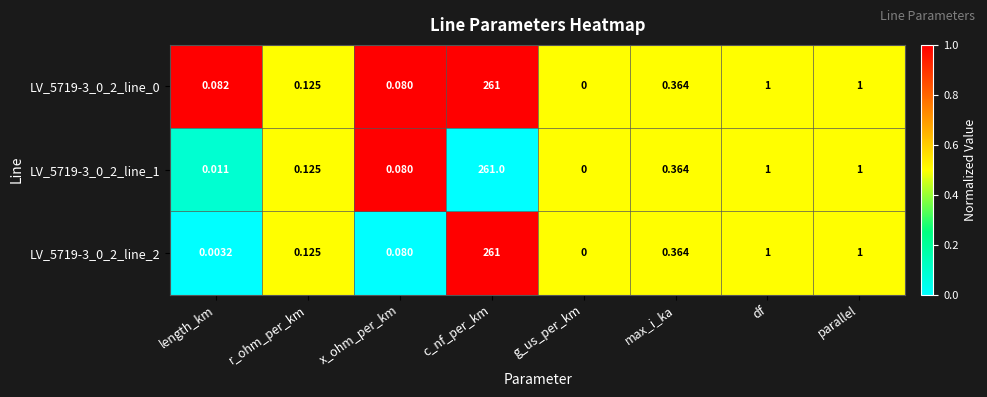

Which category has the lowest value in the LV_5719-3_0_2_line_0 series?

g_us_per_km